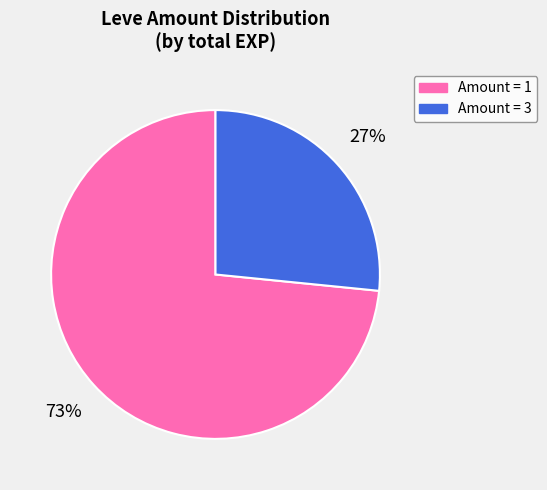

To the nearest percent, what percentage of the pie is Amount = 3?

27%